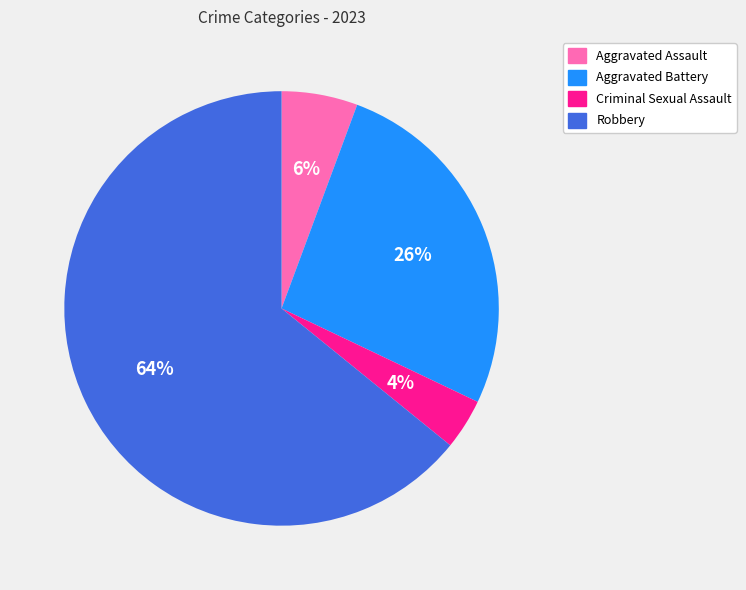

Rank the categories by value from lowest to highest.

Criminal Sexual Assault, Aggravated Assault, Aggravated Battery, Robbery